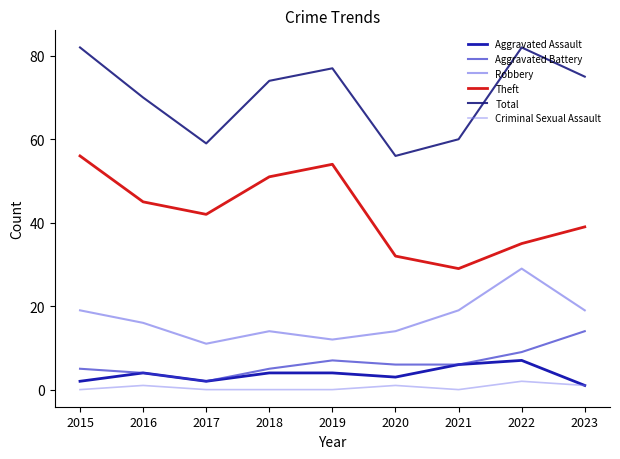

What is the greatest value displayed?

82